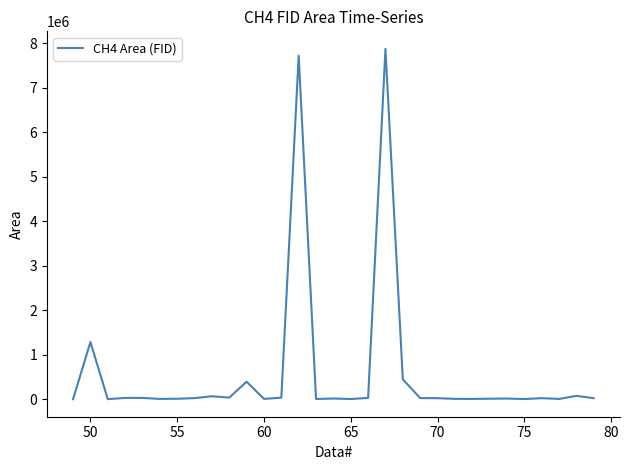

What is the difference between the maximum and minimum values?

7876657